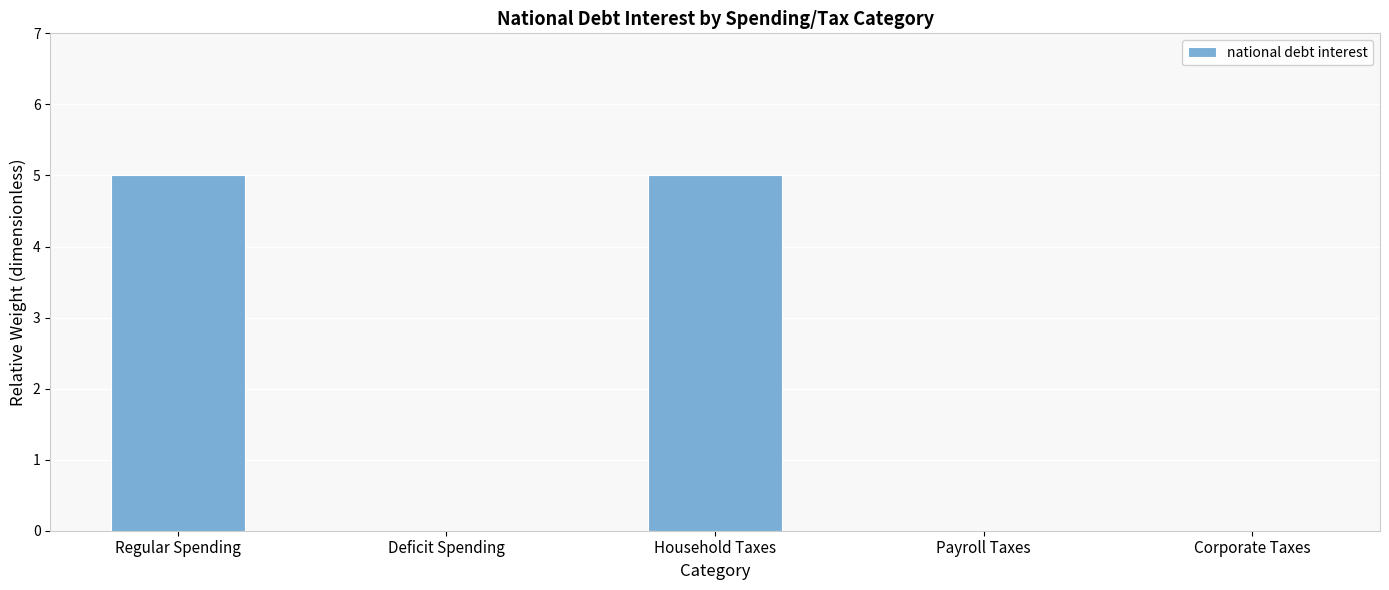

Reading left to right, what are all the values shown in this chart?

Regular Spending=5	Deficit Spending=0	Household Taxes=5	Payroll Taxes=0	Corporate Taxes=0